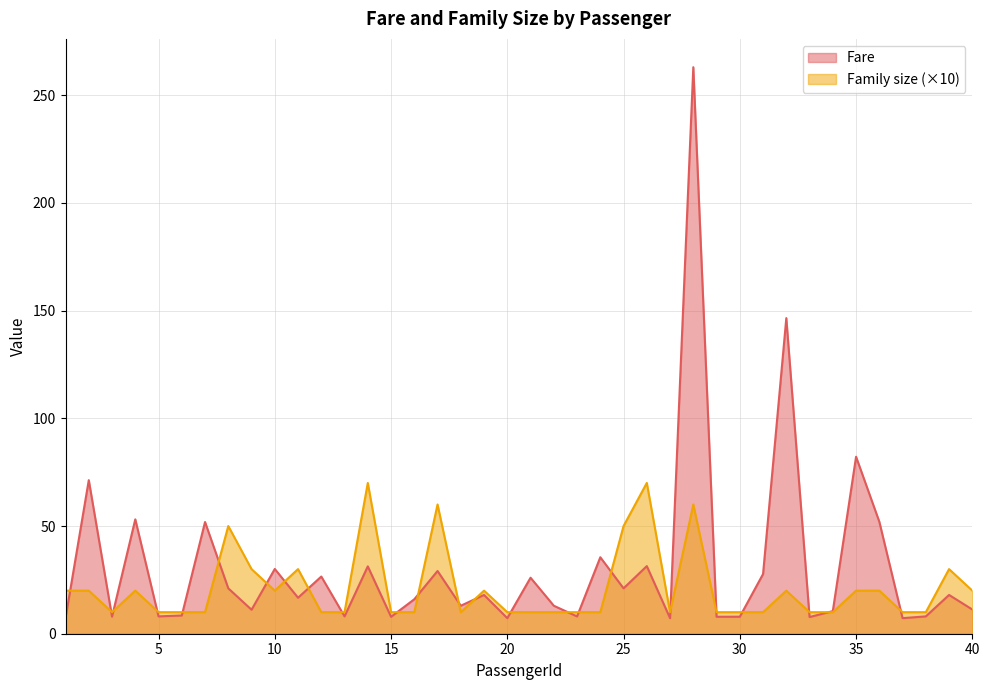

True or false: Fare and Family size cross at least once.

True